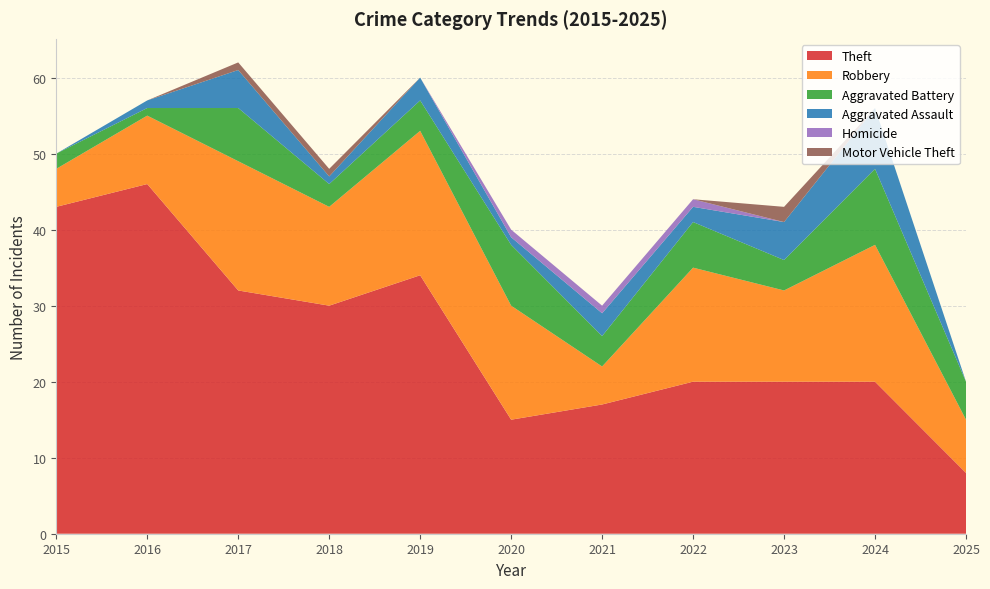

Reading left to right, transcribe all the data shown in this chart.

Theft: 43	46	32	30	34	15	17	20	20	20	8
Robbery: 5	9	17	13	19	15	5	15	12	18	7
Aggravated Battery: 2	1	7	3	4	8	4	6	4	10	5
Aggravated Assault: 0	1	5	1	3	1	3	2	5	8	0
Homicide: 0	0	0	0	0	1	1	1	0	0	0
Motor Vehicle Theft: 0	0	1	1	0	0	0	0	2	0	0